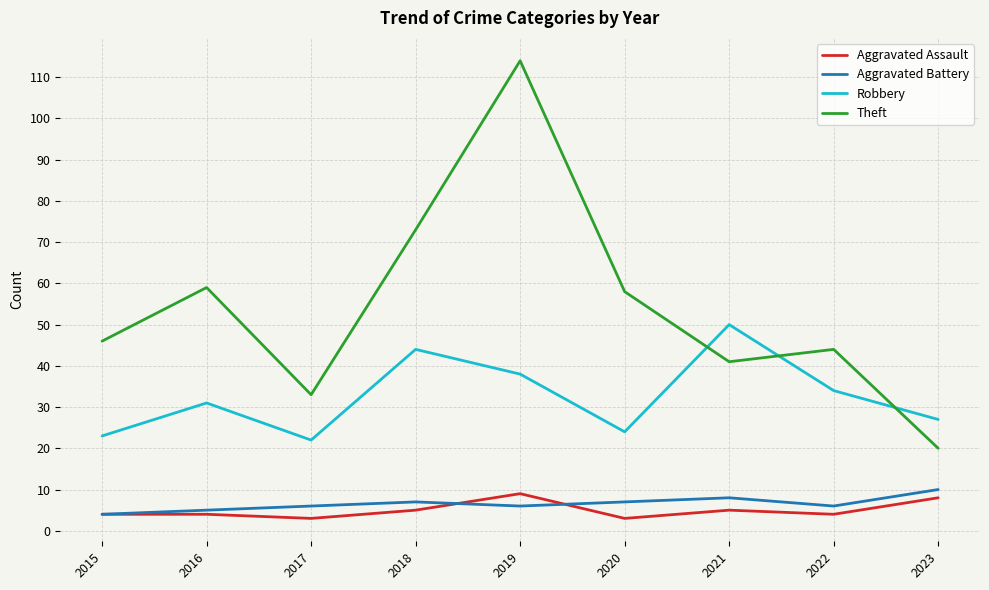

Is the value of Aggravated Battery at 2018 greater than the value of Theft at 2019?

No